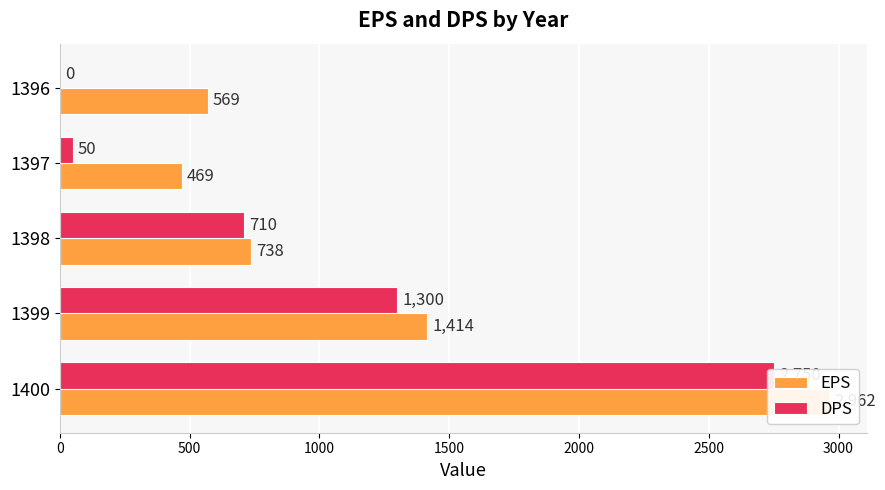

Which has a higher value, 1397 or 1396?

1396